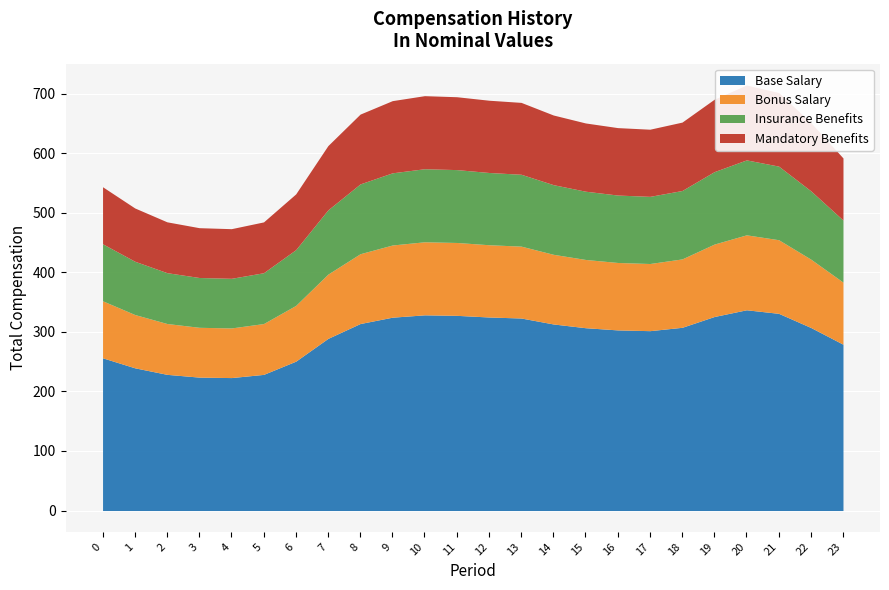

How many categories are shown in the chart?

24